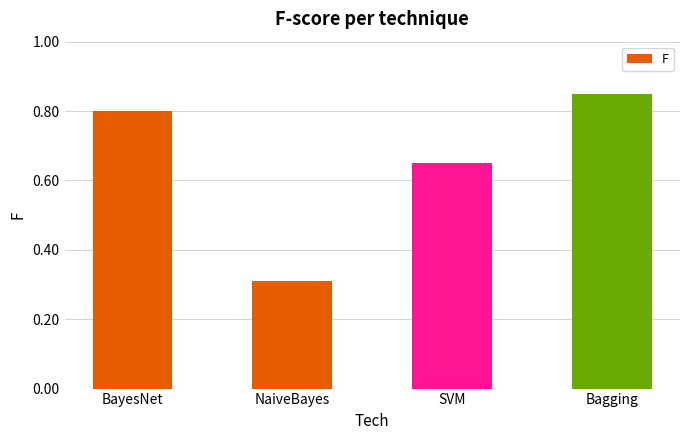

What is the sum of the values at BayesNet and SVM?

1.5